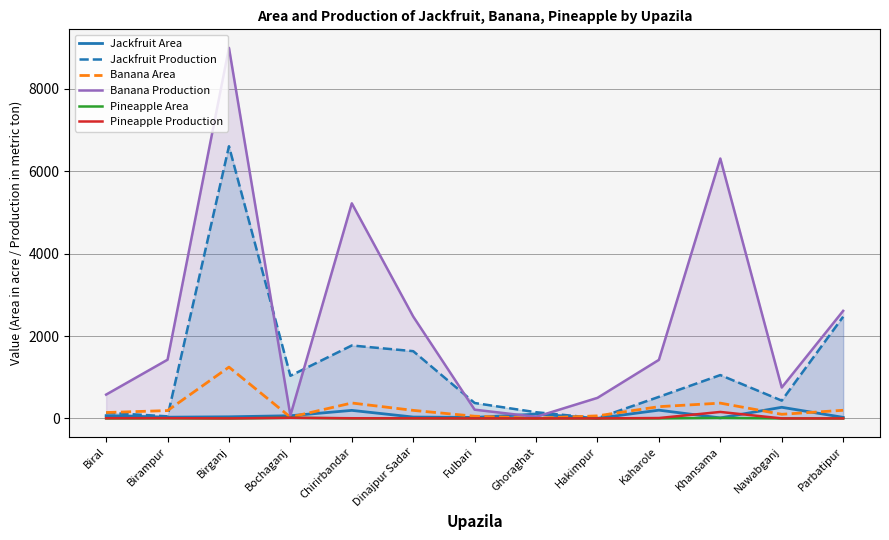

The value of Banana Area at Chirirbandar is 85. True or false?

False